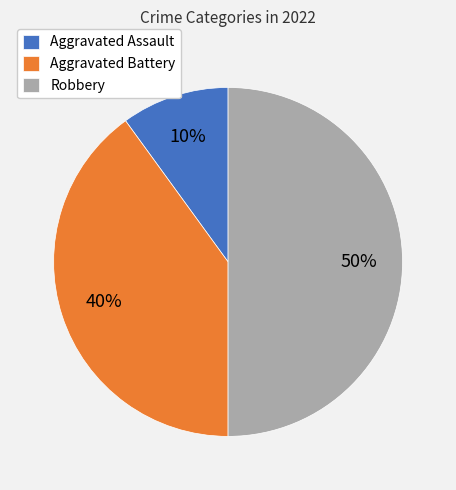

Is Aggravated Battery the majority of the pie?

No